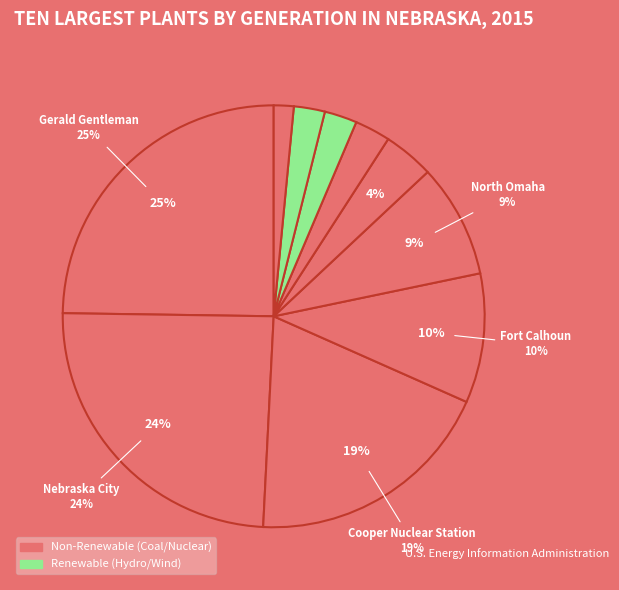

Rank the categories by value from highest to lowest.

Gerald Gentleman, Nebraska City, Cooper Nuclear Station, Fort Calhoun, North Omaha, Whelan Energy Center, Sheldon, Gavins Point, Prairie Breeze, Platte